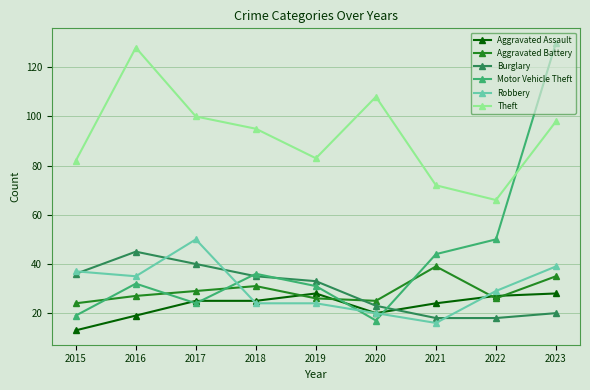

What is the greatest value displayed?

130